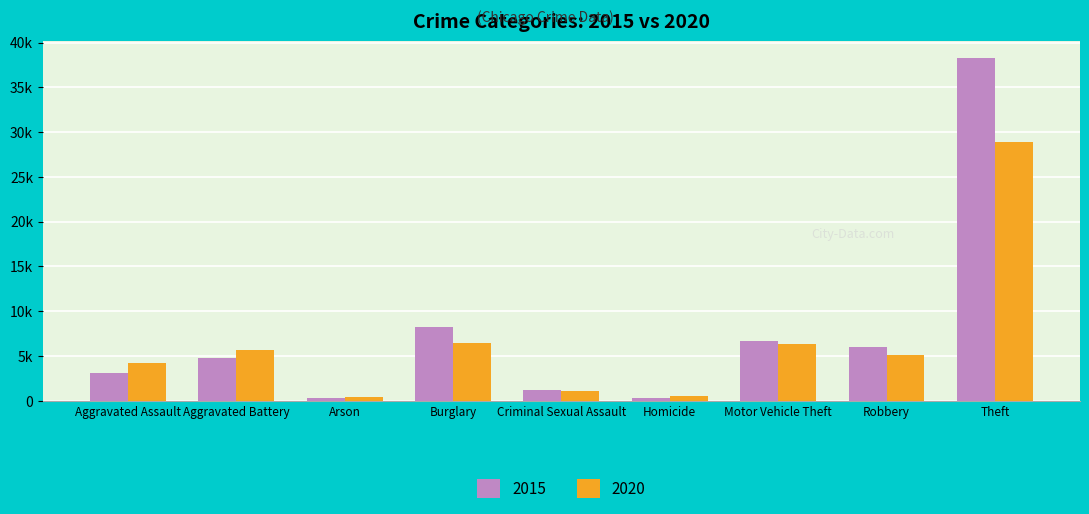

Reading right to left, extract all data points from this chart.

2015: 38218	6030	6706	342	1219	8267	292	4829	3069
2020: 28934	5133	6314	530	1059	6413	394	5689	4246